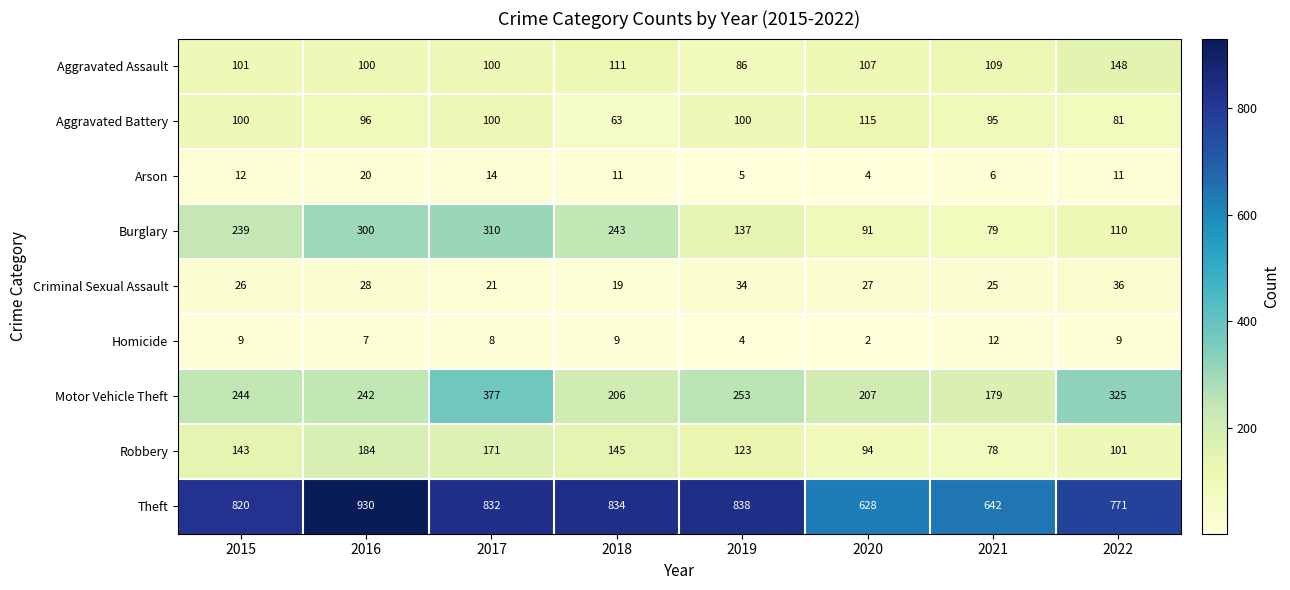

What is the minimum value for Arson?

4